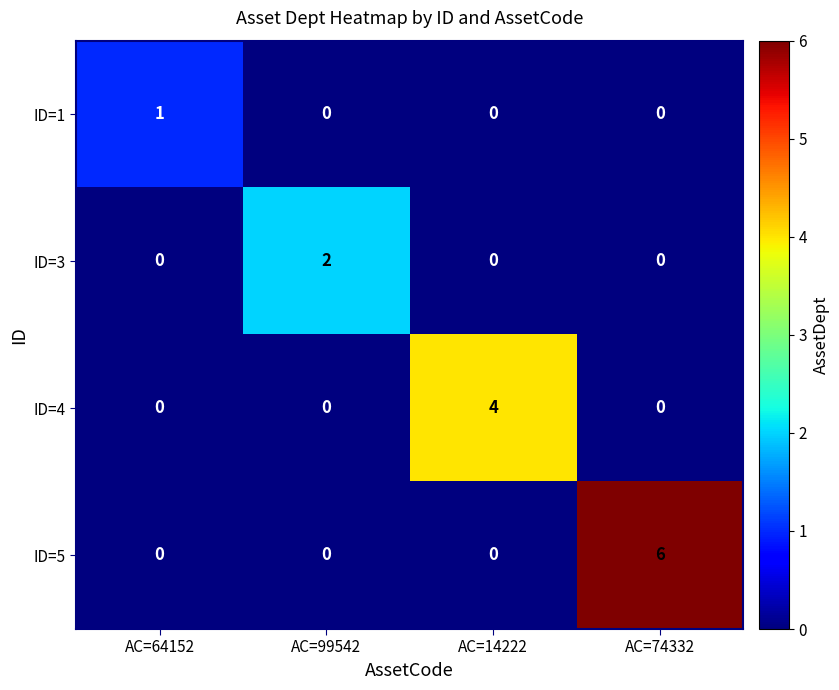

How many series are shown in this chart?

4